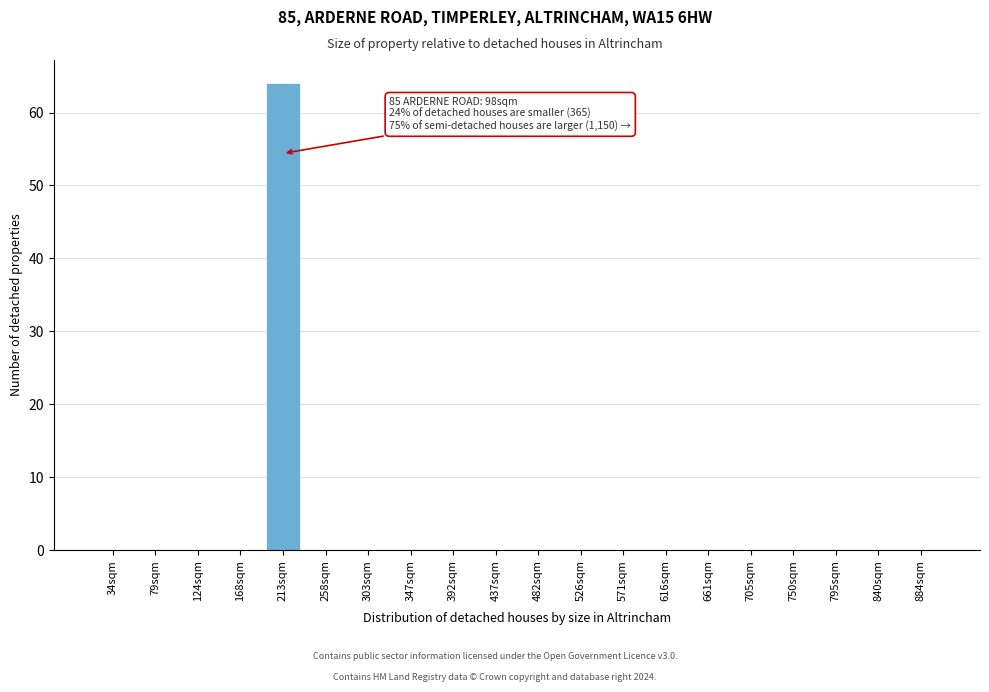

Reading left to right, extract all data points from this chart.

34sqm=0	79sqm=0	124sqm=0	168sqm=0	213sqm=64	258sqm=0	303sqm=0	347sqm=0	392sqm=0	437sqm=0	482sqm=0	526sqm=0	571sqm=0	616sqm=0	661sqm=0	705sqm=0	750sqm=0	795sqm=0	840sqm=0	884sqm=0